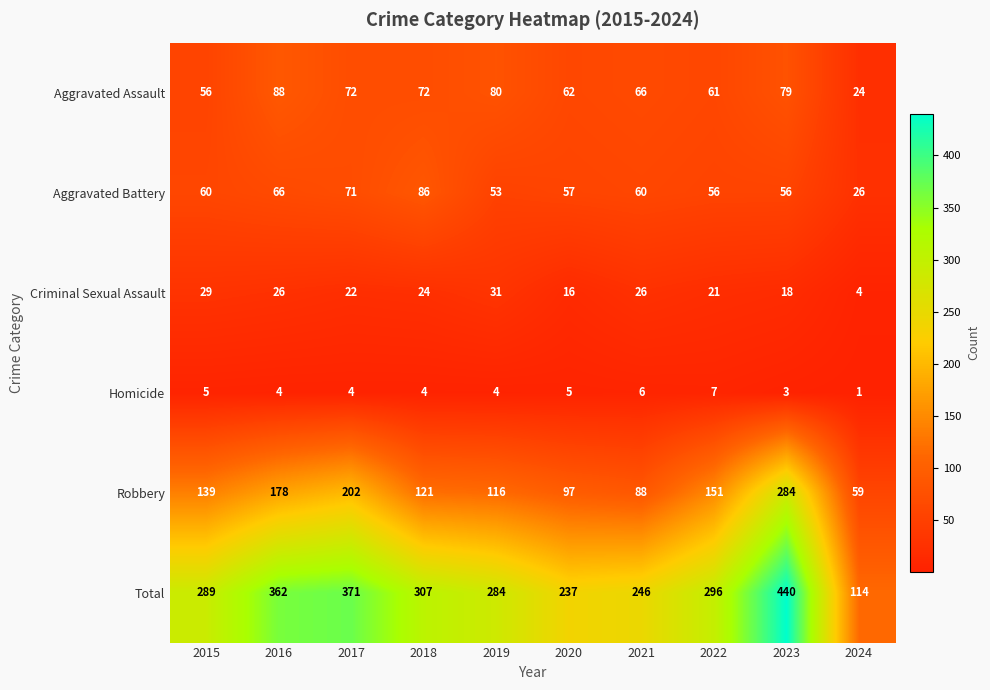

Count the number of data series in this chart.

6